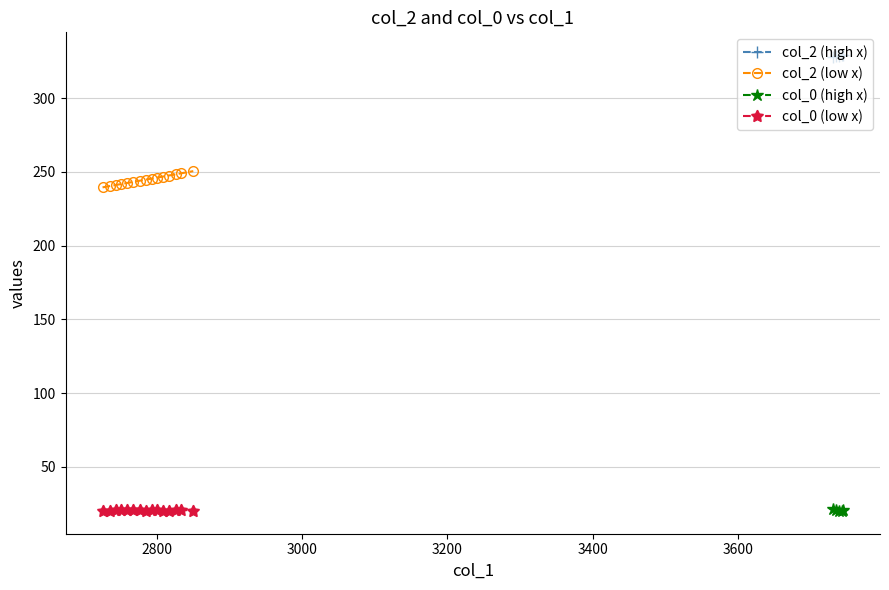

At 14, list the series in order from smallest to largest.

col_0, col_2